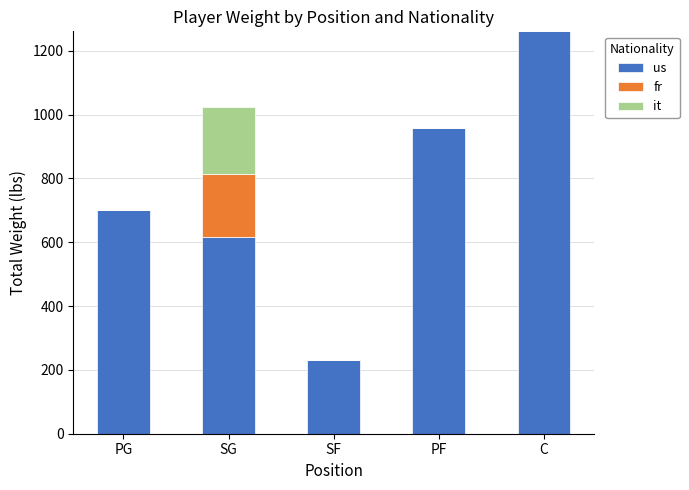

What is the sum of all us values?

3767